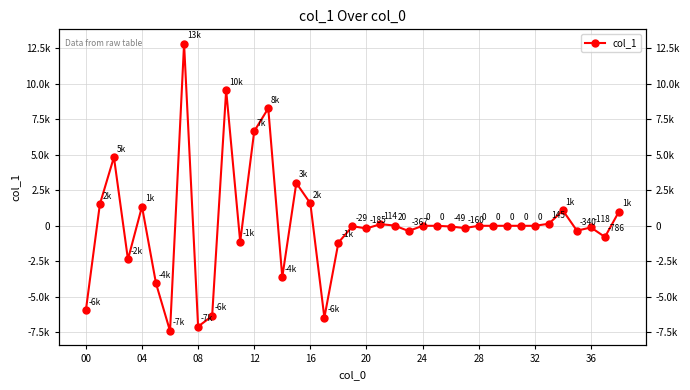

How many points are higher than both their immediate neighbors (excluding endpoints)?

10